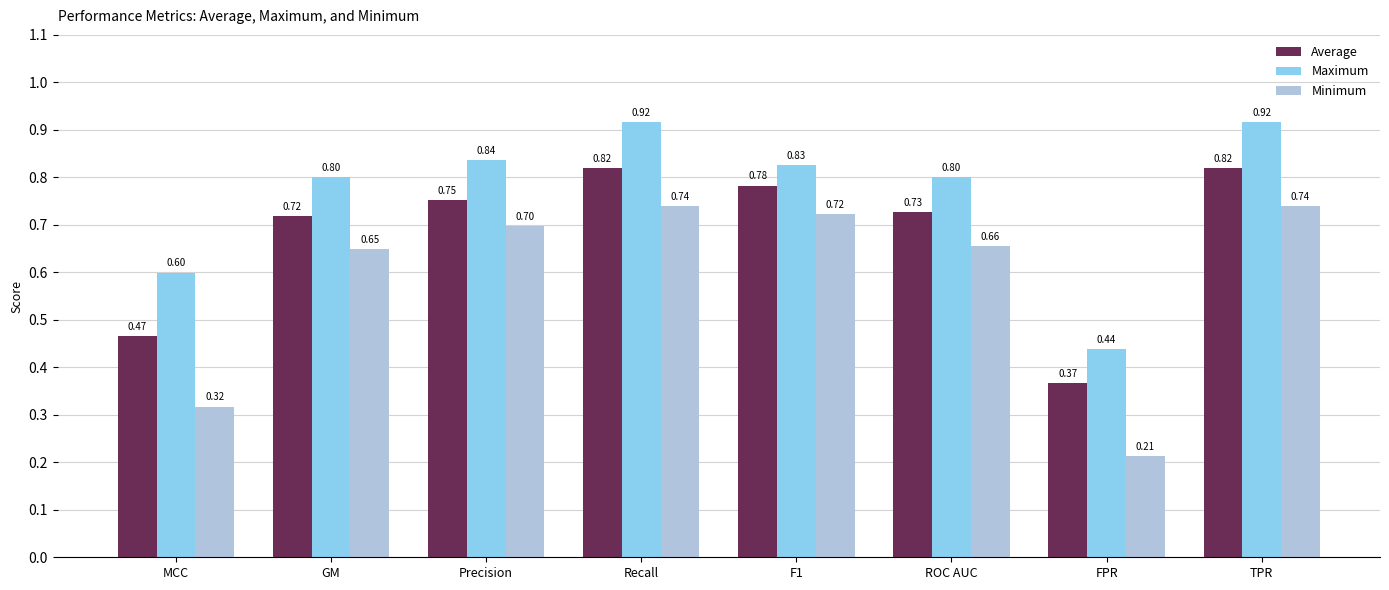

Rank the series by their average value, from highest to lowest.

Maximum, Average, Minimum